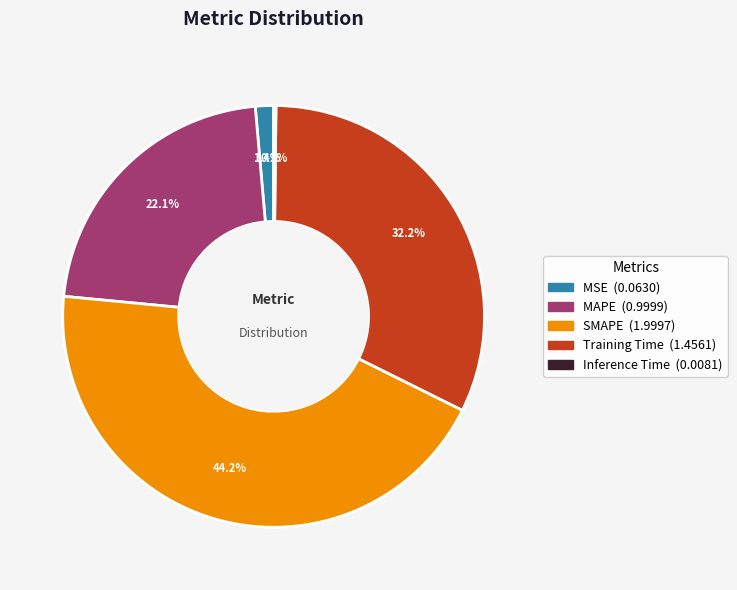

Which category has the biggest portion of the pie?

SMAPE